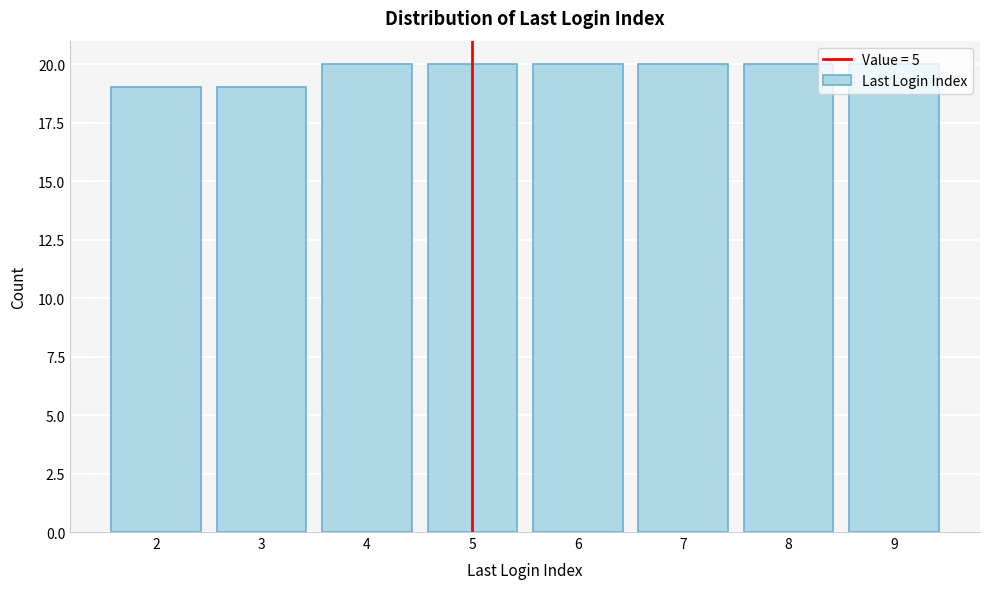

What is the value of the 5th bar from the left?

20